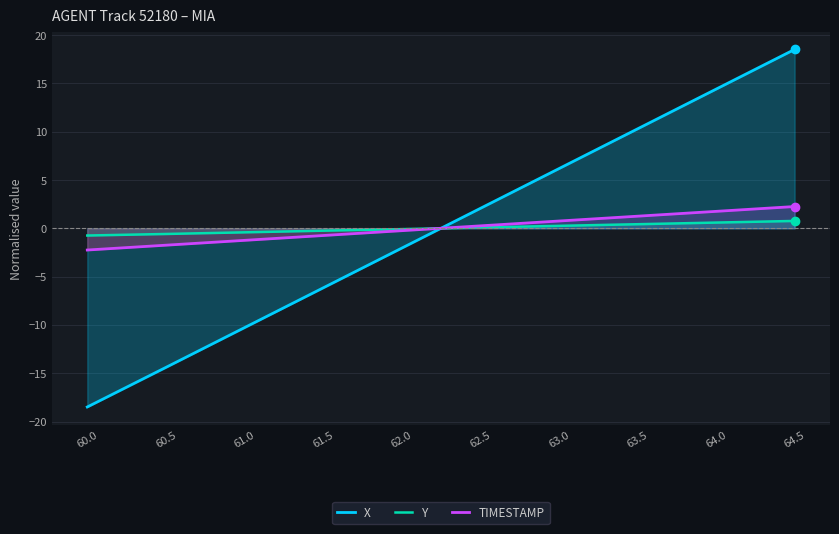

Does the chart have visible grid lines?

Yes